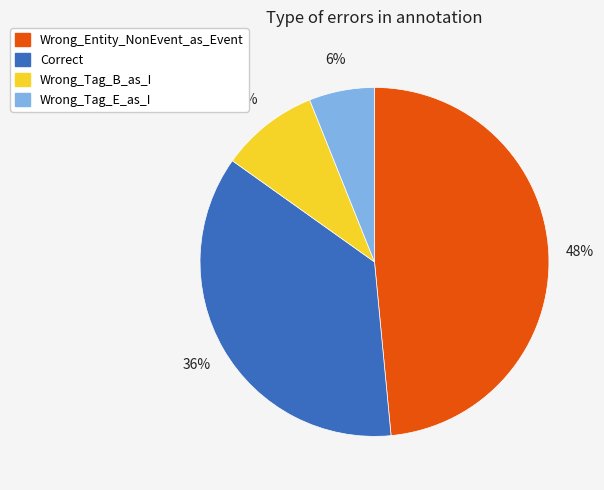

Does Wrong_Entity_NonEvent_as_Event account for over 50% of the chart?

No